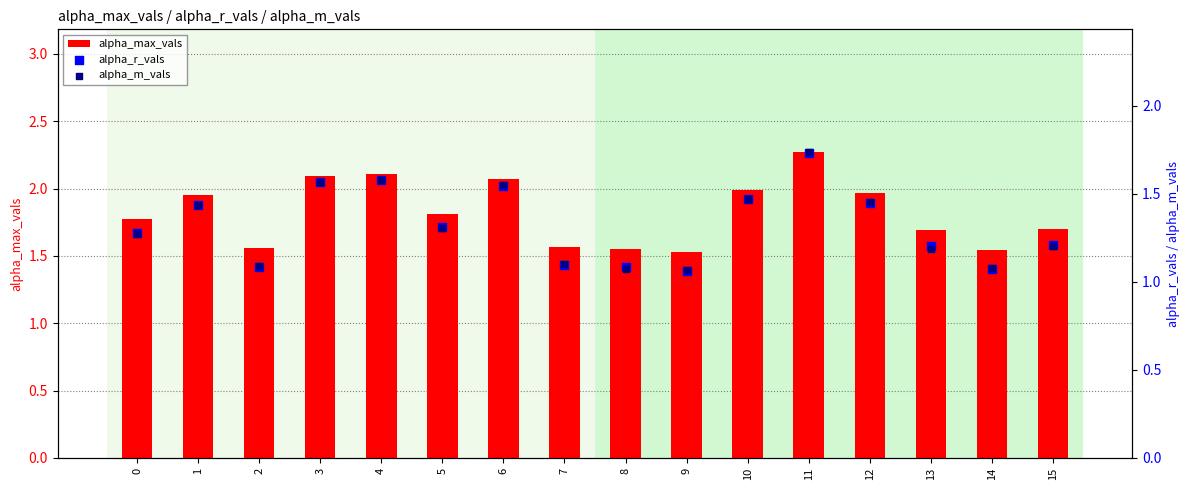

Which series has the largest total across all categories?

alpha_max_vals